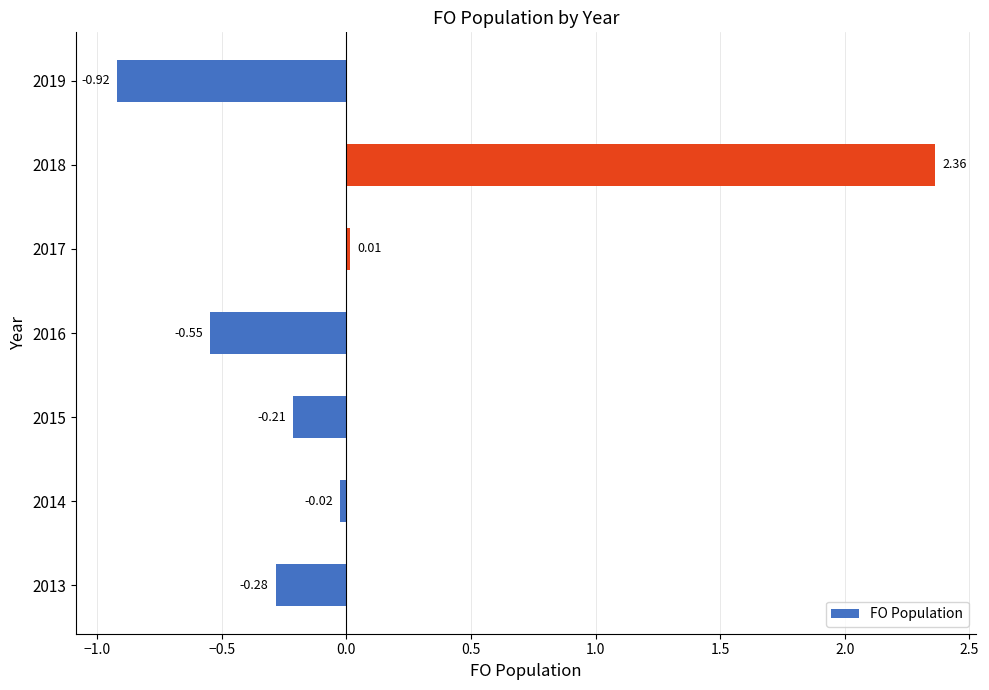

Rank the categories by value from lowest to highest.

2019, 2016, 2013, 2015, 2014, 2017, 2018